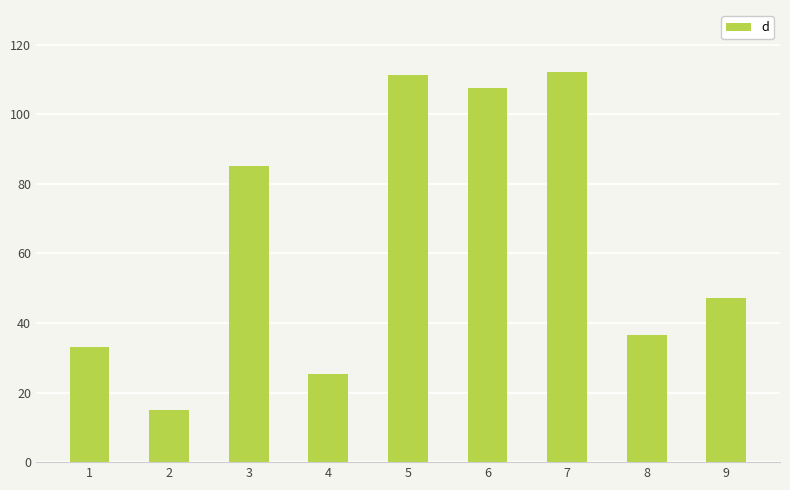

Reading left to right, list all the values displayed in this chart.

33.1	14.9	85.1	25.2	111.3	107.6	112.1	36.6	47.2